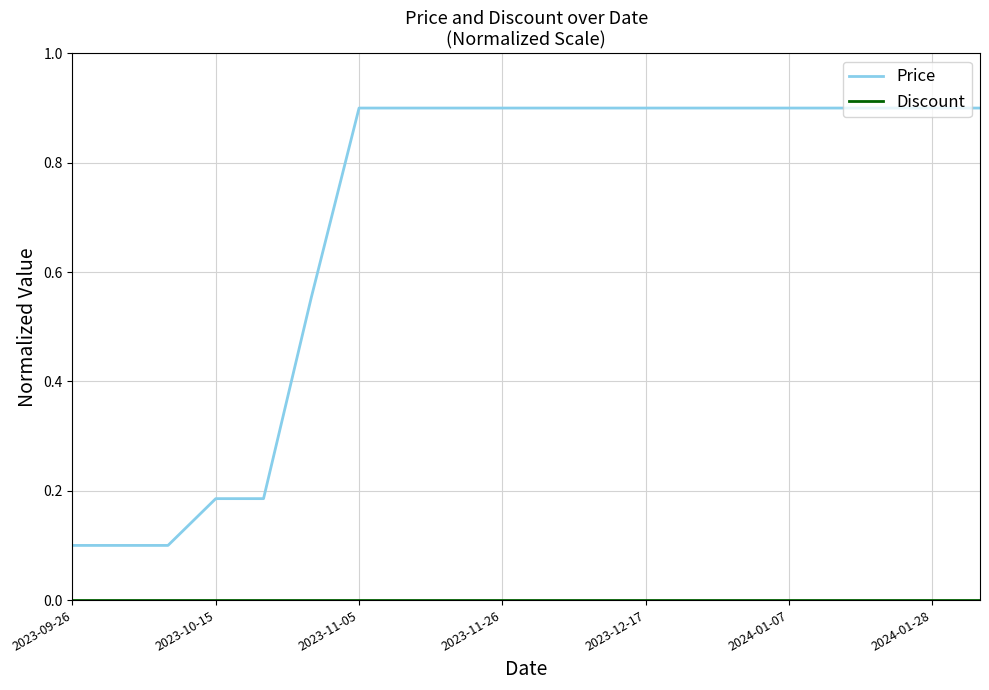

Which series has the largest total across all categories?

Price